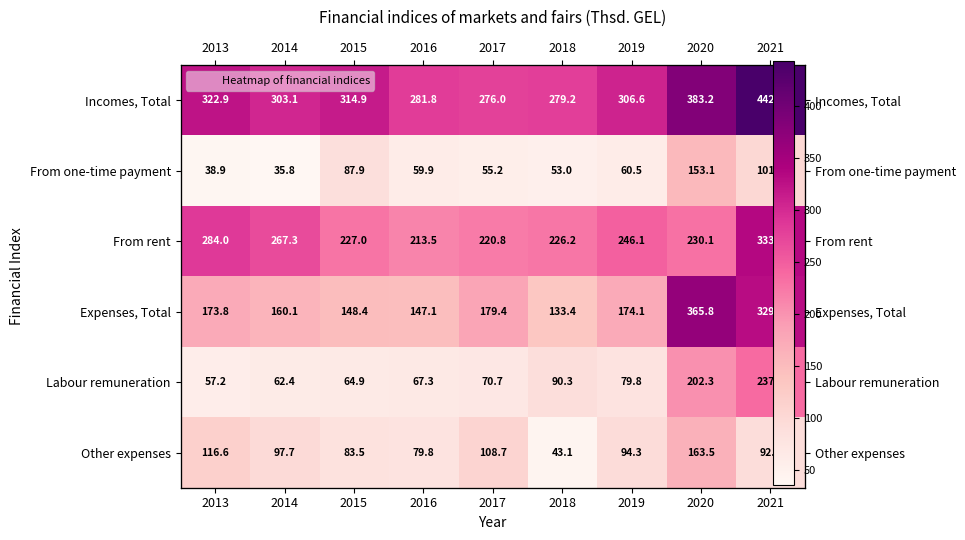

Rank the series at 2019 from lowest to highest value.

From one-time payment, Labour remuneration, Other expenses, Expenses, Total, From rent, Incomes, Total